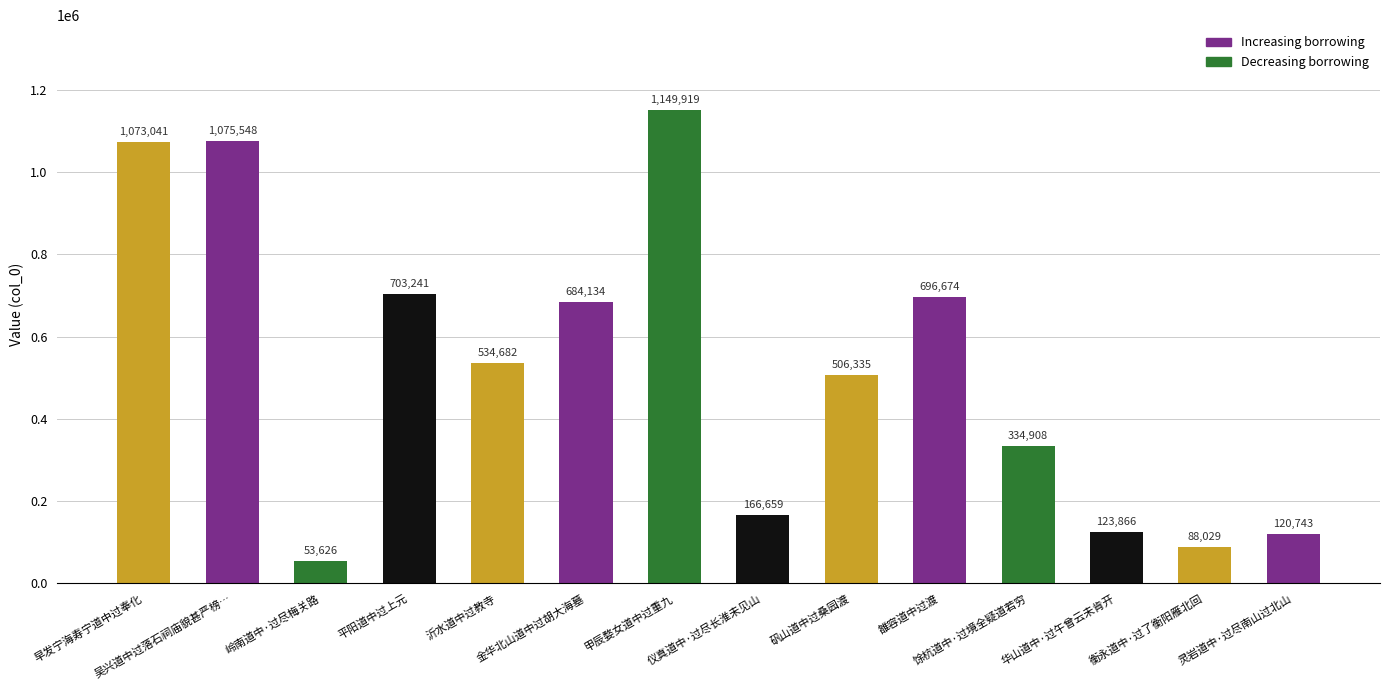

What is the change in value from 早发宁海寿宁道中过奉化 to 岭南道中·过尽梅关路?

-1019415